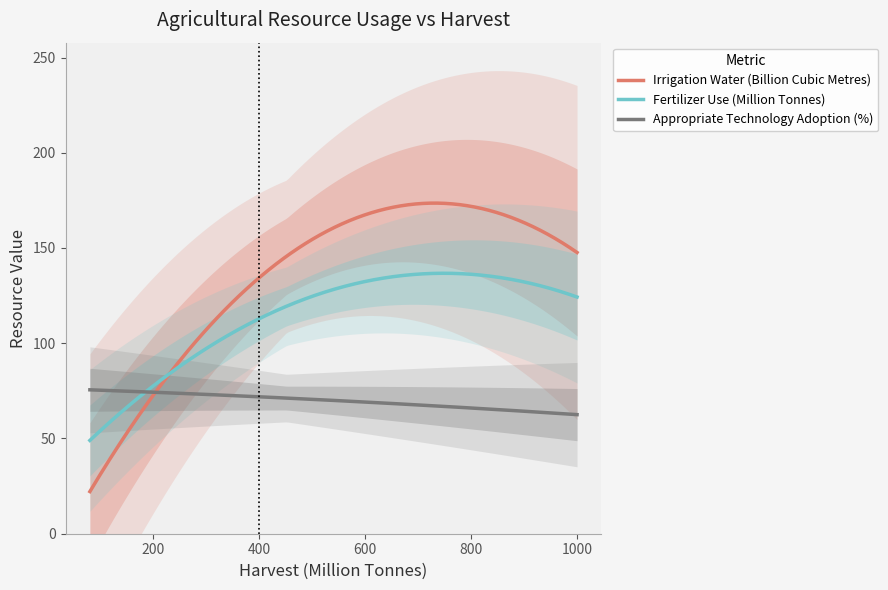

True or false: Appropriate Technology Adoption (%) and Irrigation Water (Billion Cubic Metres) intersect in this chart.

True